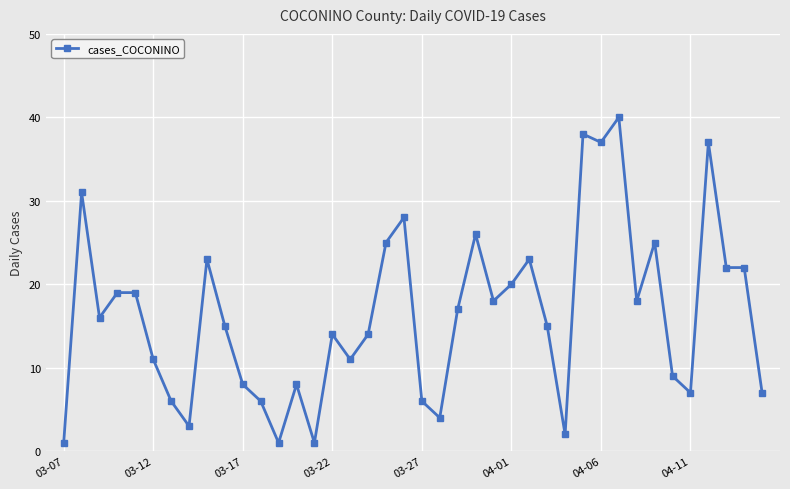

Reading left to right, list all the values displayed in this chart.

1	31	16	19	19	11	6	3	23	15	8	6	1	8	1	14	11	14	25	28	6	4	17	26	18	20	23	15	2	38	37	40	18	25	9	7	37	22	22	7